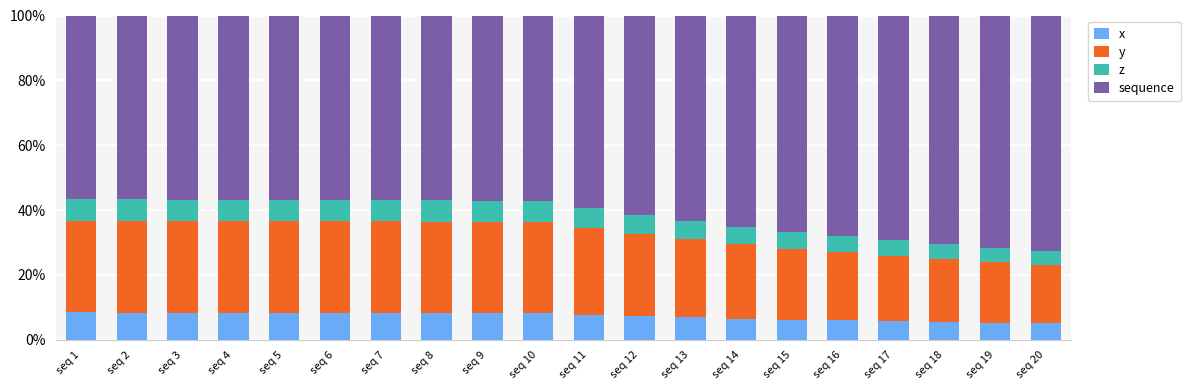

Are the bars horizontal?

No